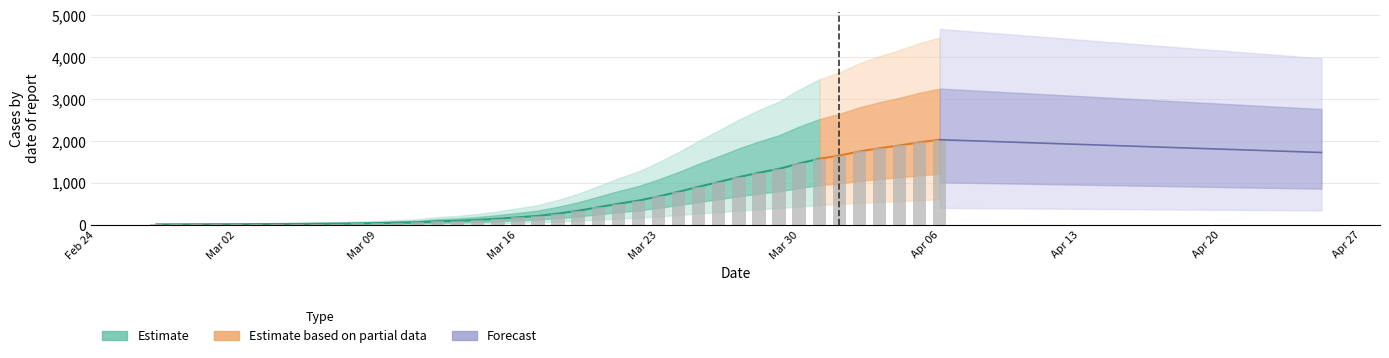

What is the sum of the values at 2020-03-01 and 2020-03-25?

928